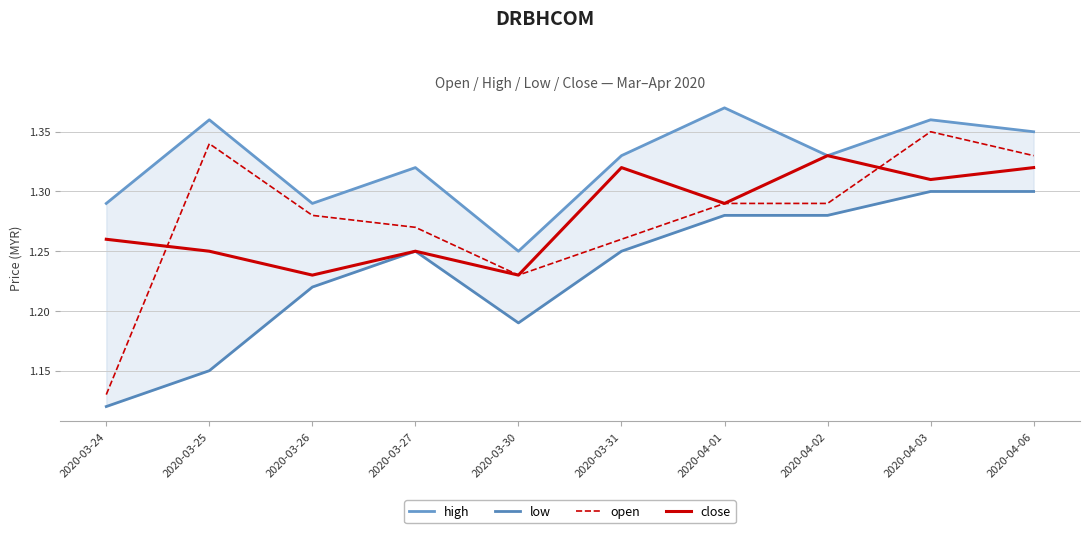

What is the sum of the close values at 2020-04-03 and 2020-04-06?

2.6